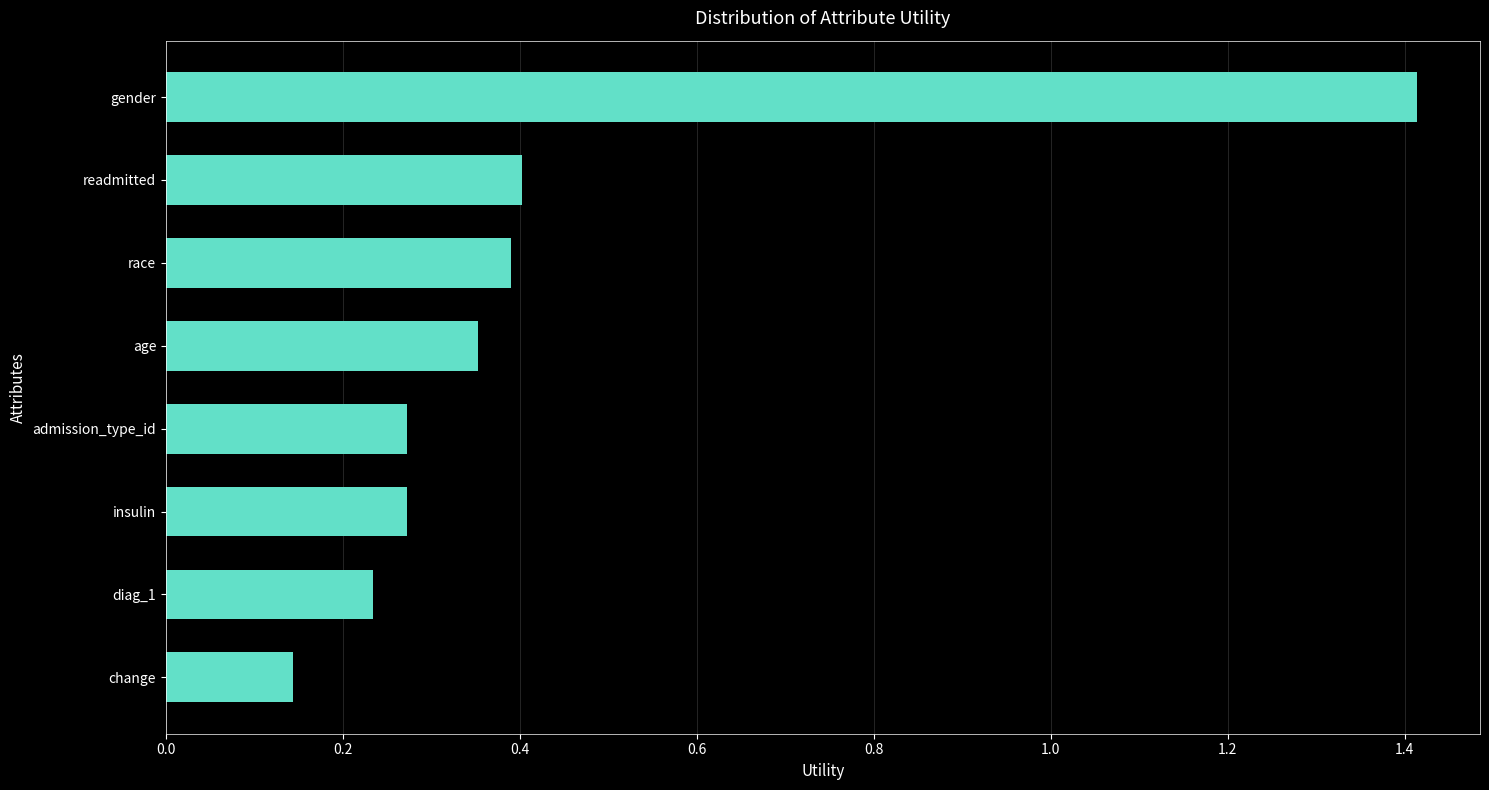

What is the change in value from insulin to readmitted?

+0.1